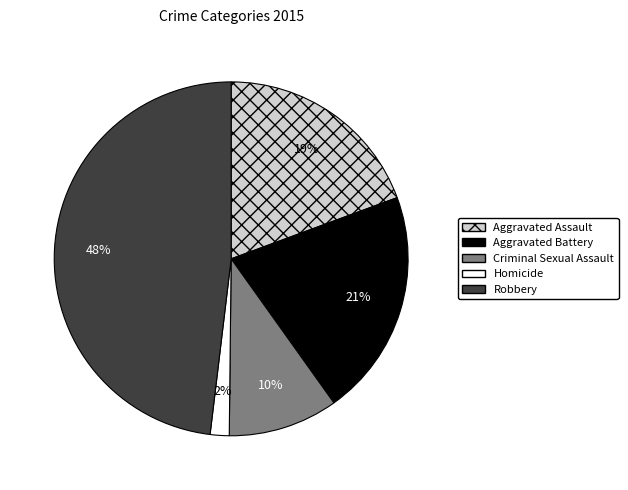

Is the sum of Aggravated Battery and Robbery greater than half?

Yes